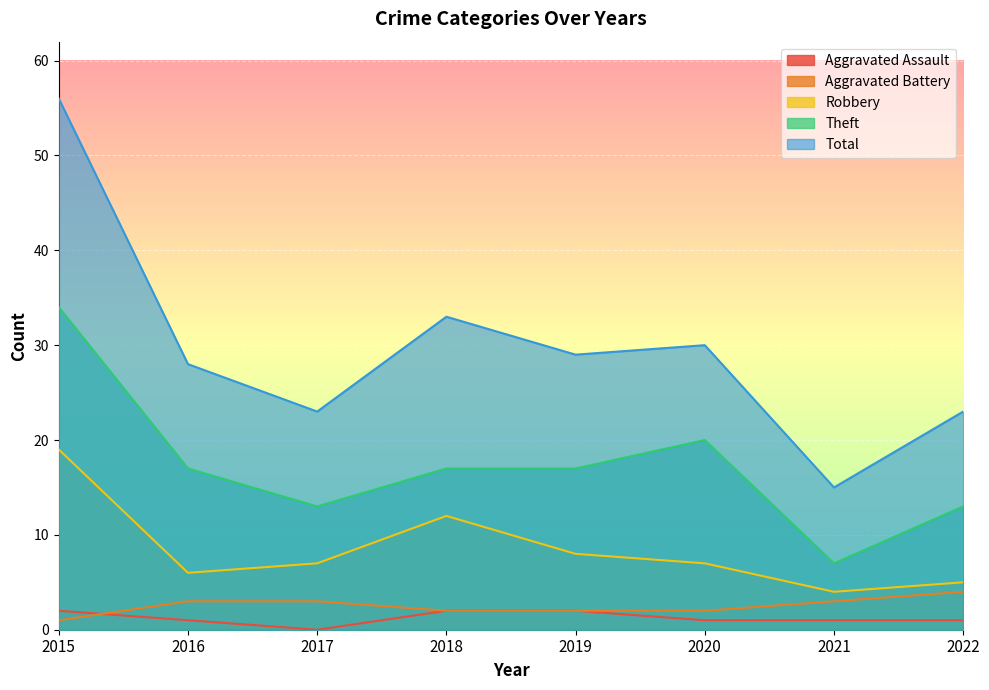

True or false: Total and Aggravated Battery cross at least once.

False